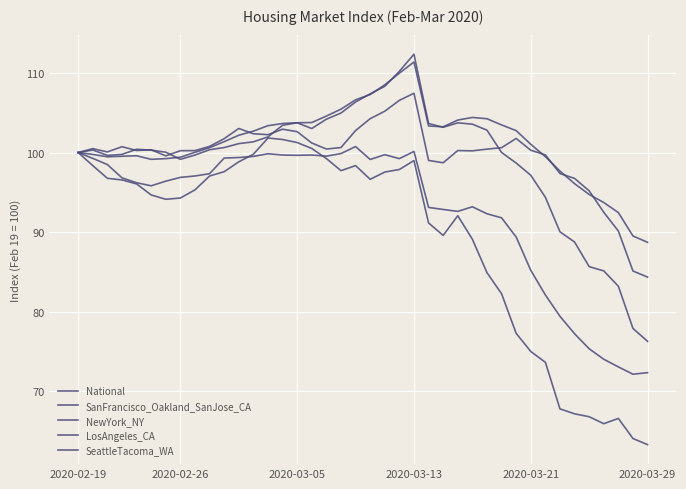

What is the minimum value for LosAngeles_CA?

72.1